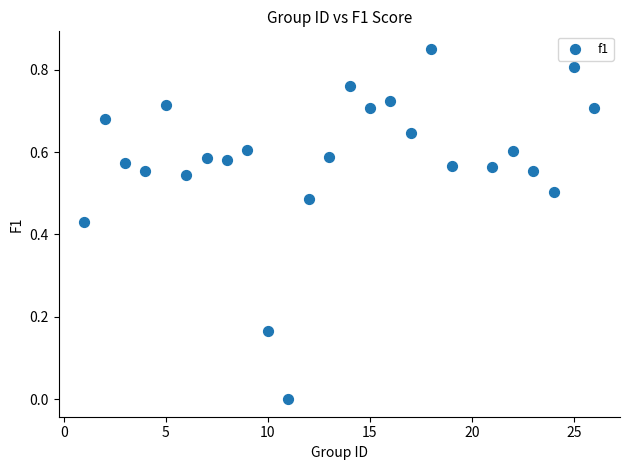

What is the range of X values (max minus min)?

25.0